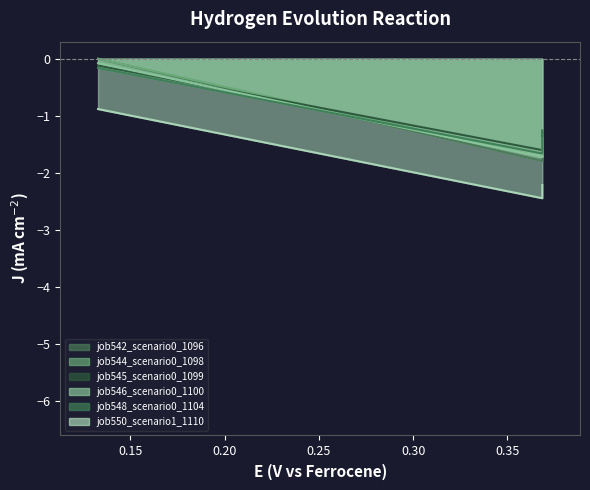

How many values in the job542_scenario0_1096 series exceed -1?

1